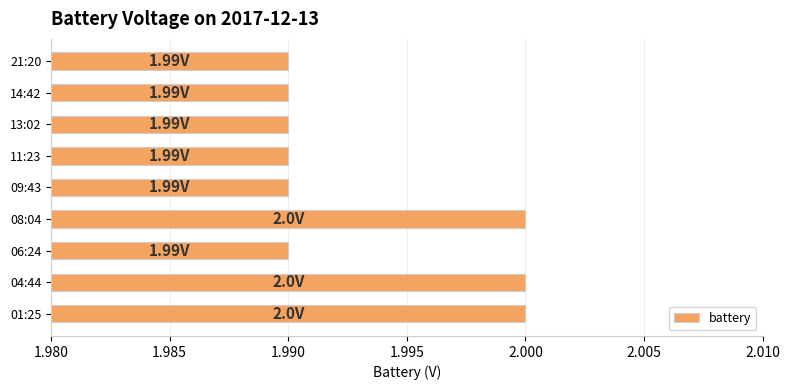

Approximately how many times larger is the value at 21:20 compared to 04:44?

1.0